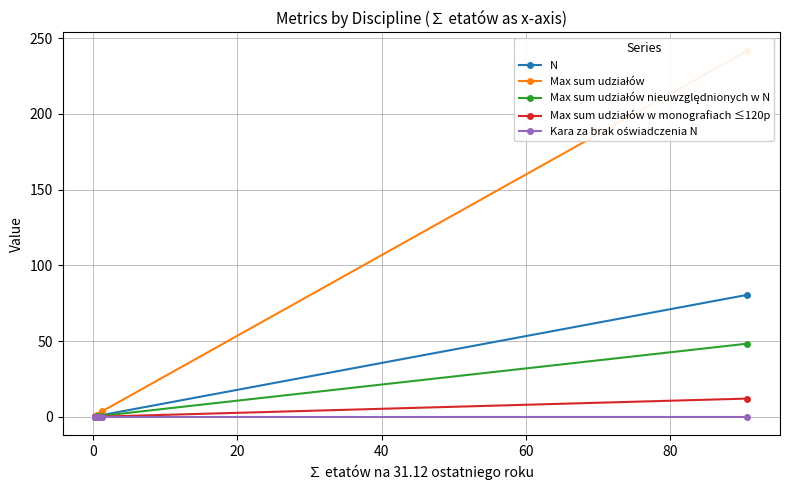

What are all the series names shown in the legend?

N, Max sum udziałów, Max sum udziałów nieuwzględnionych w N, Max sum udziałów w monografiach ≤120p, Kara za brak oświadczenia N